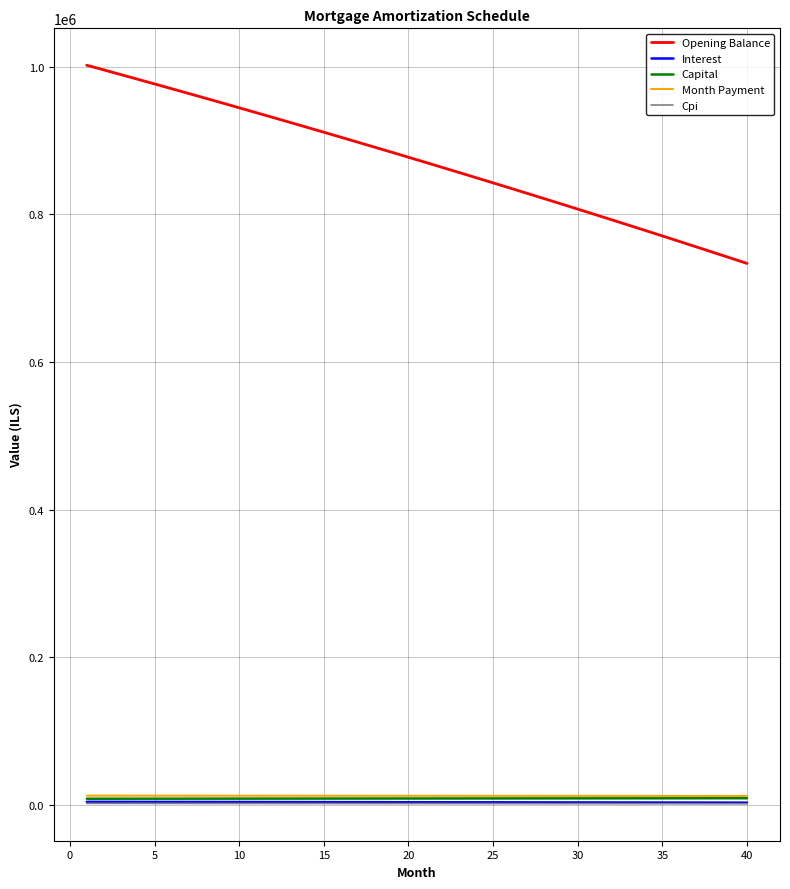

Which series has the widest spread of values?

Opening Balance